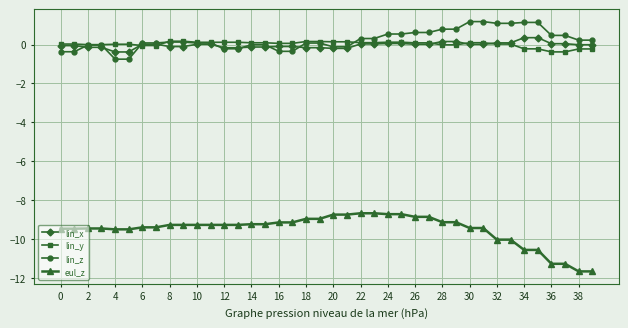

True or false: eul_z and lin_z intersect in this chart.

False